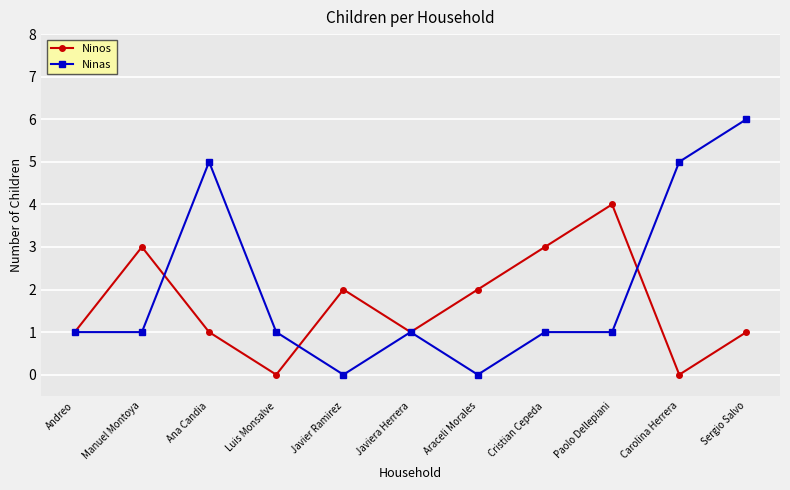

True or false: Ninas has more than 1 interior local peaks.

True